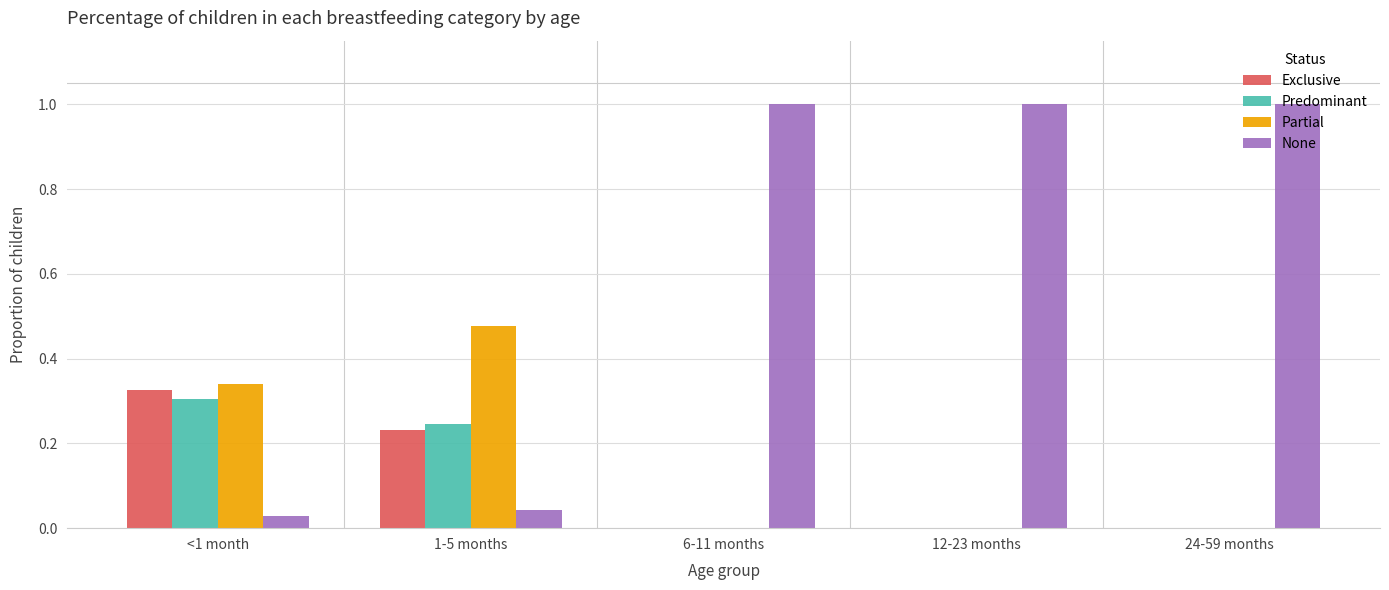

Is the value of None at <1 month greater than the value of Predominant at 24-59 months?

Yes